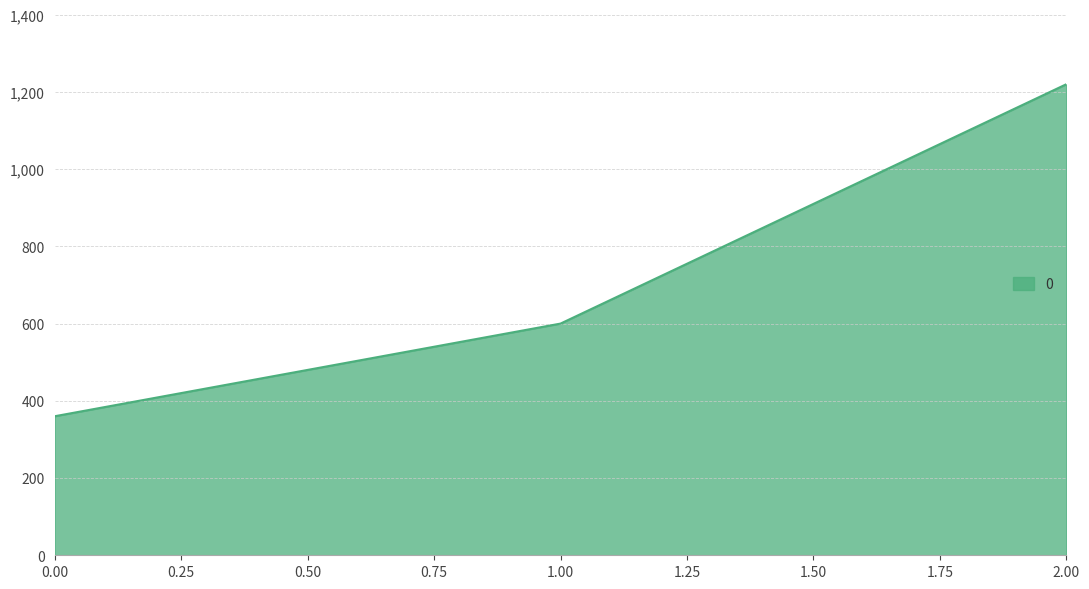

At which label is the value closest to 790?

1.00